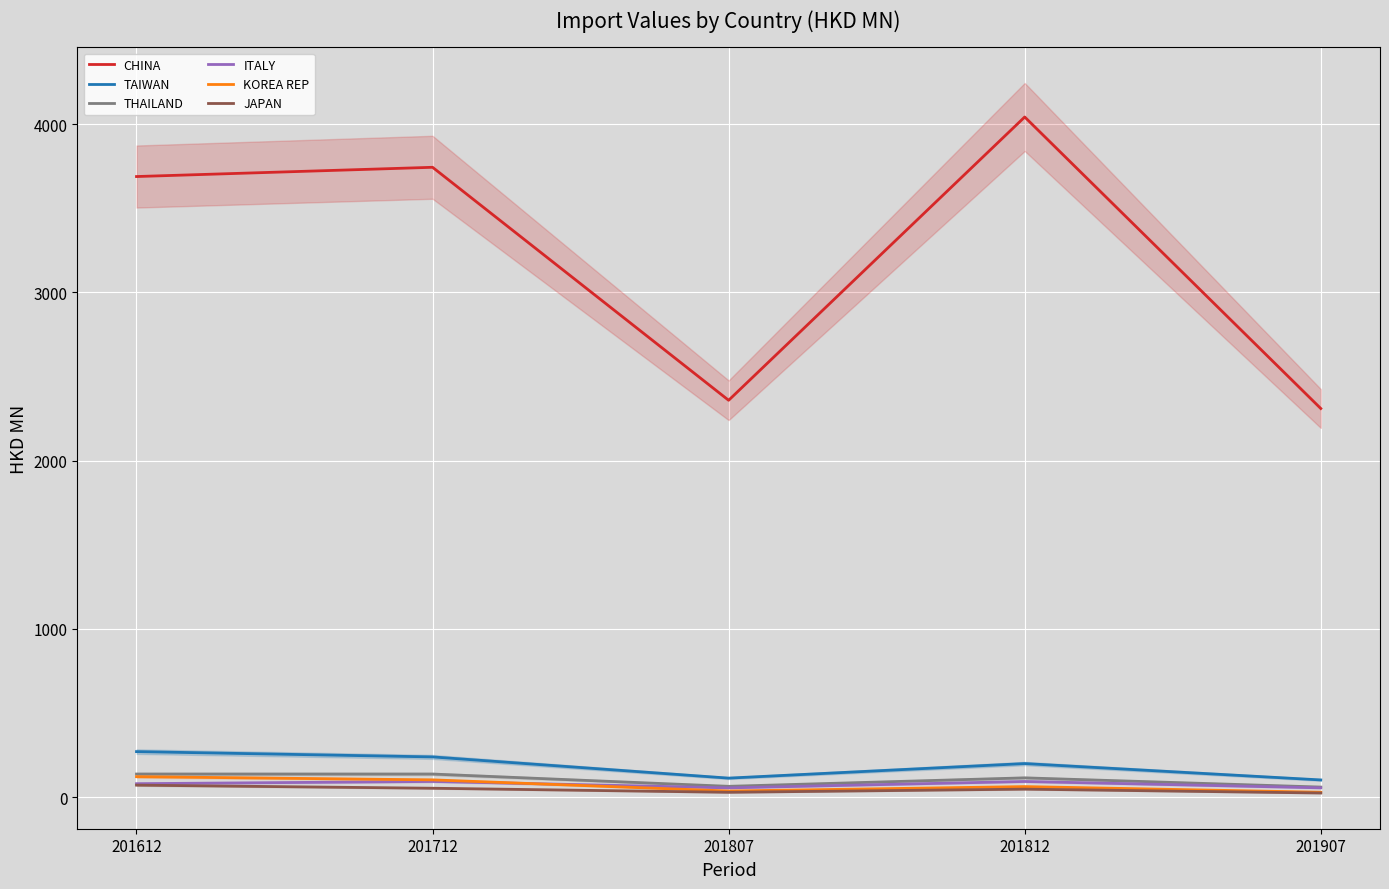

Rank the categories by ITALY value from highest to lowest.

201712, 201812, 201612, 201907, 201807